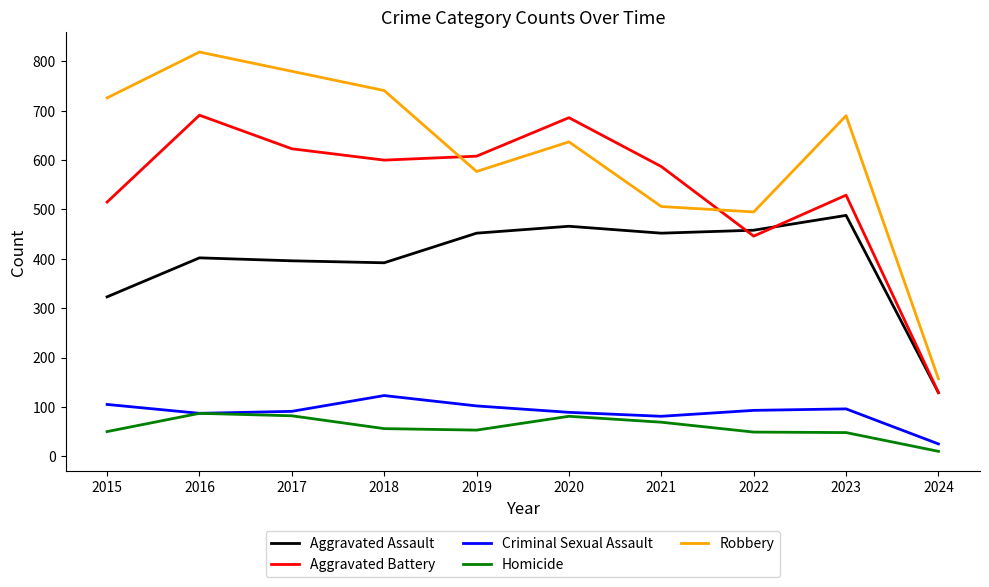

What is the total value across all series at 2016?

2086